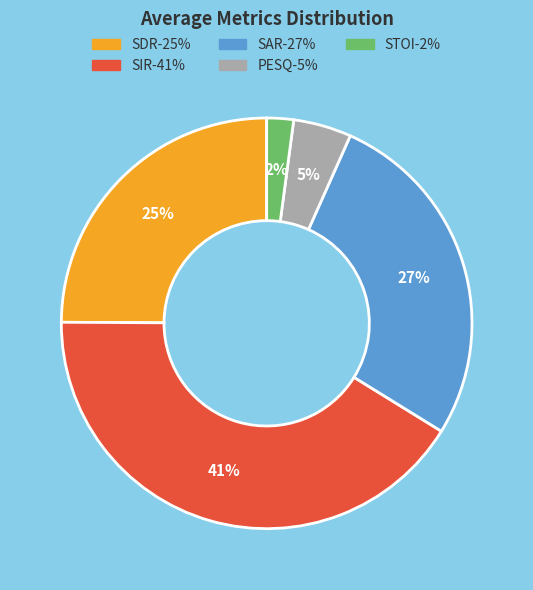

What is the smallest slice in the pie chart?

STOI